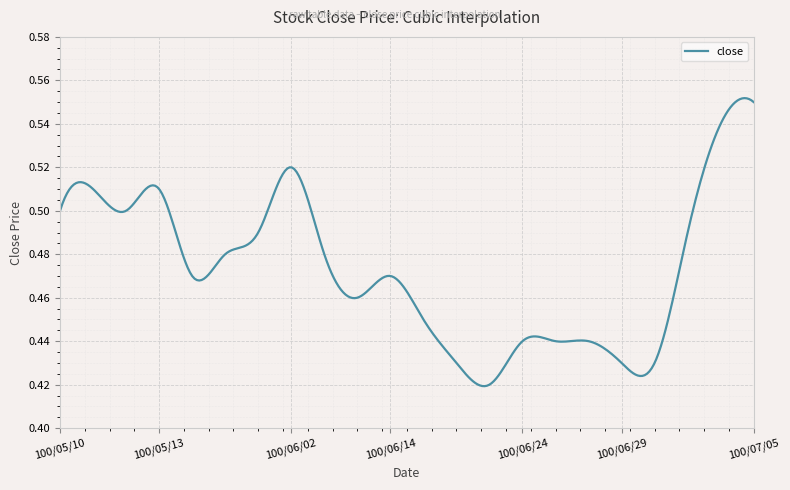

Count the number of categories in the chart.

300